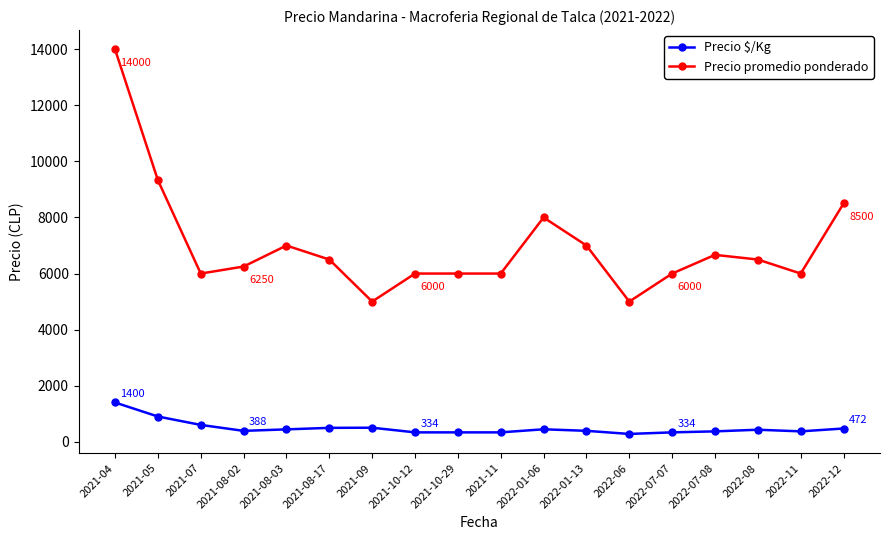

List the series in order of their overall mean, highest first.

Precio promedio ponderado, Precio $/Kg